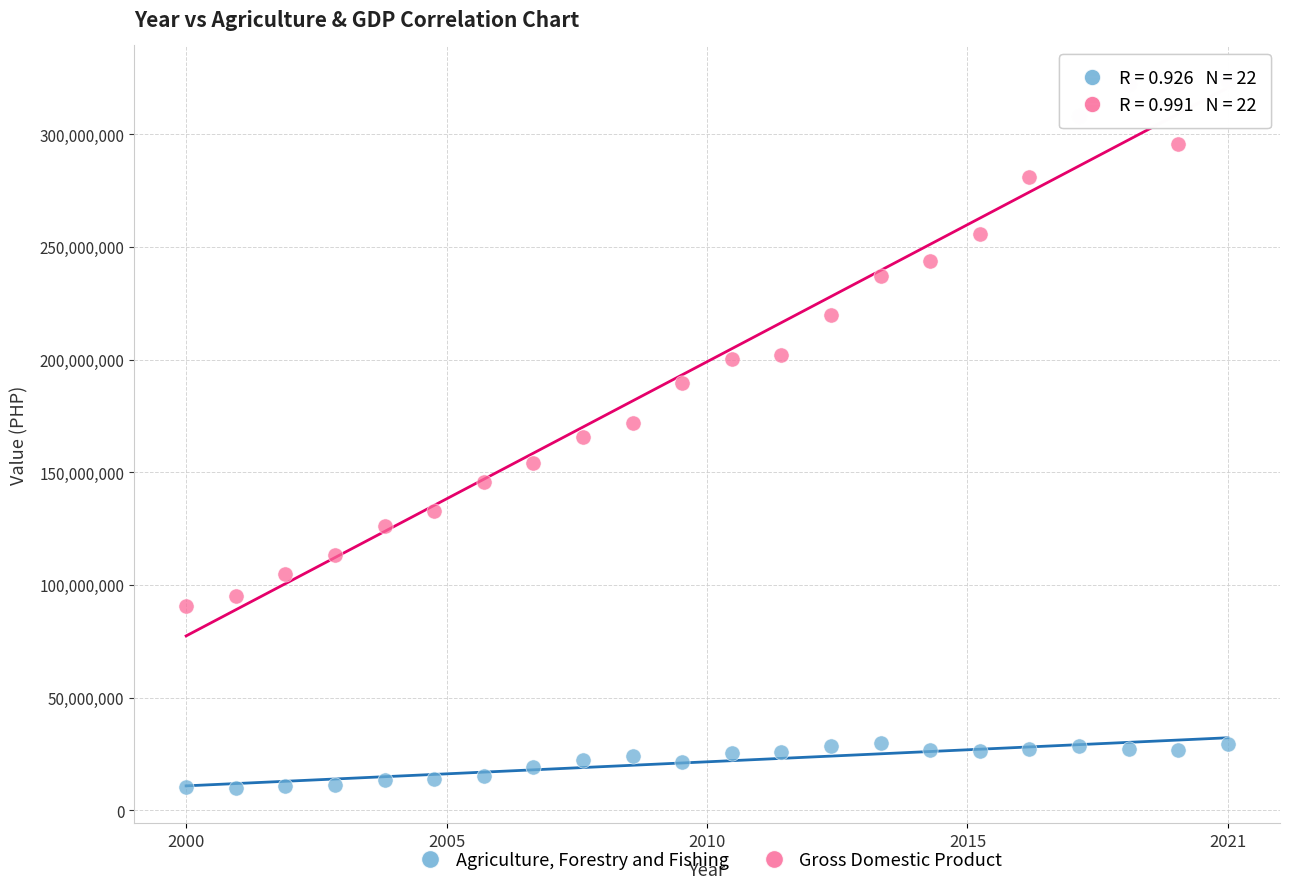

Which series reaches the maximum Y coordinate?

Gross Domestic Product